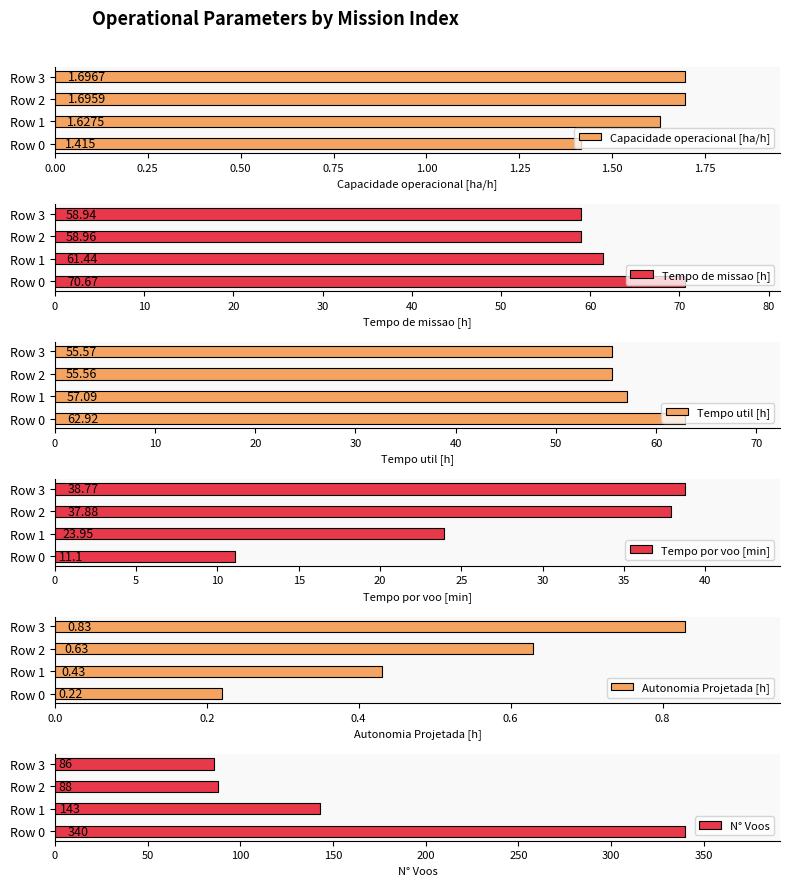

Which series has the widest spread of values?

N° Voos